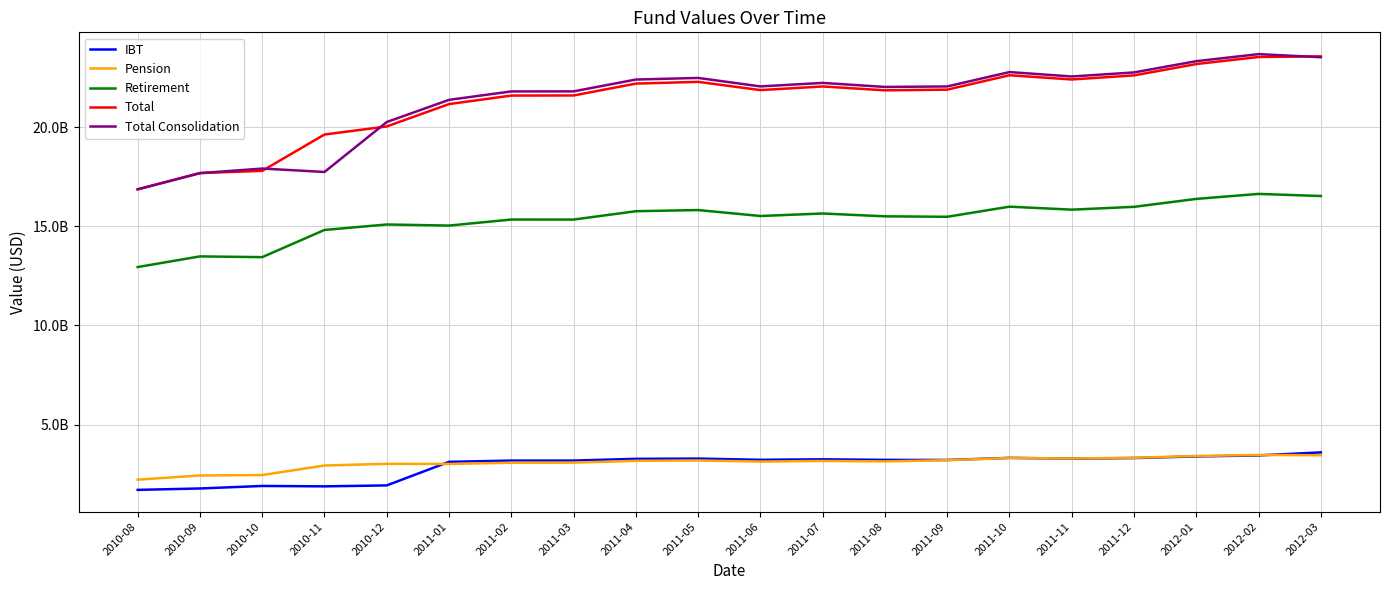

How many times do Pension and IBT cross each other?

3